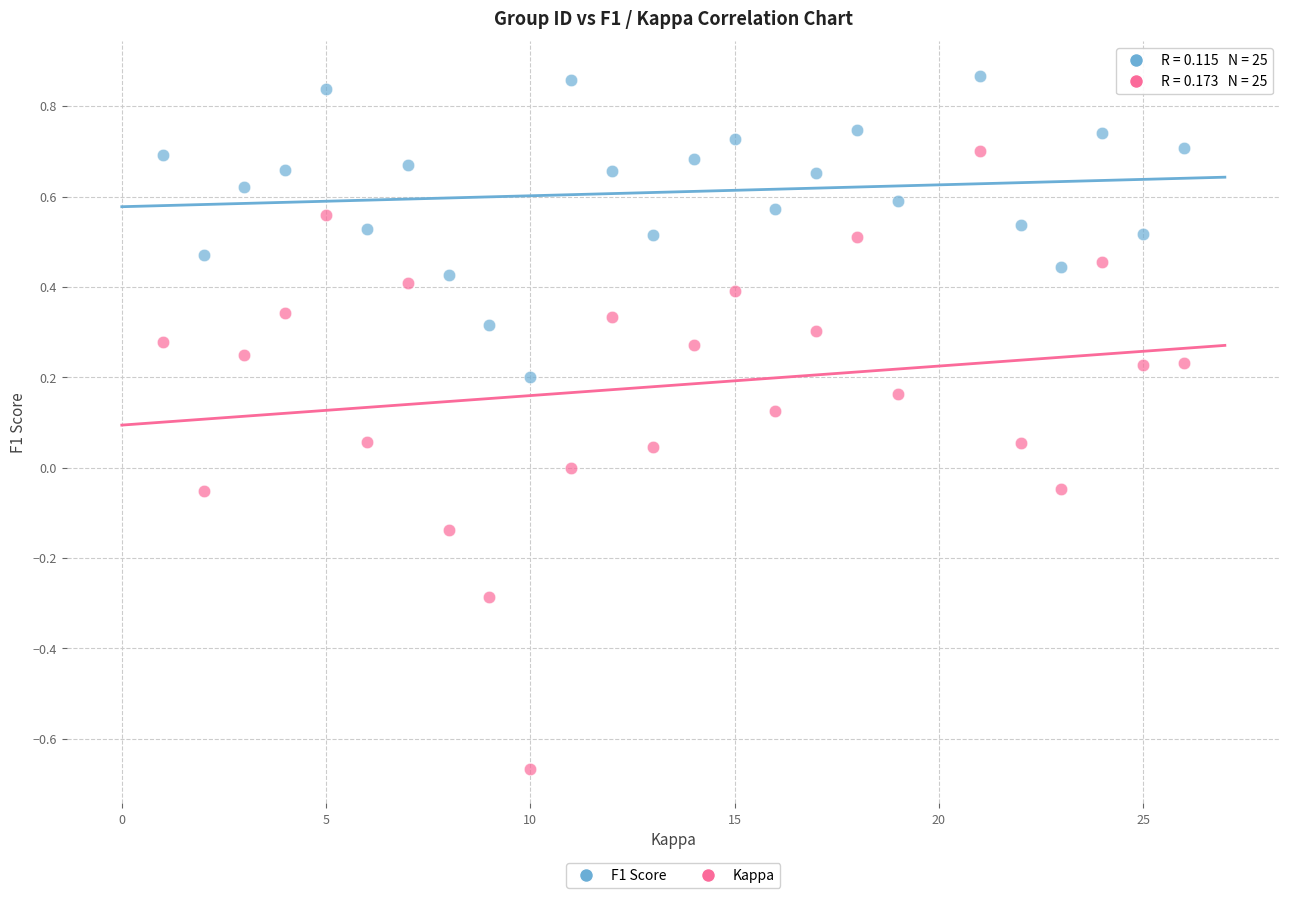

Across all data points, what is the range of X values (max minus min)?

25.0